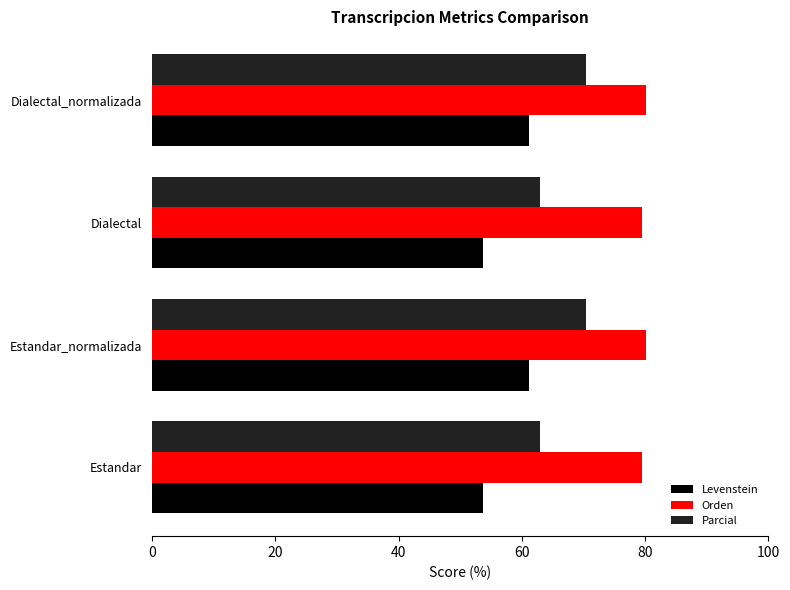

What value does the Orden series have at Dialectal?

79.5